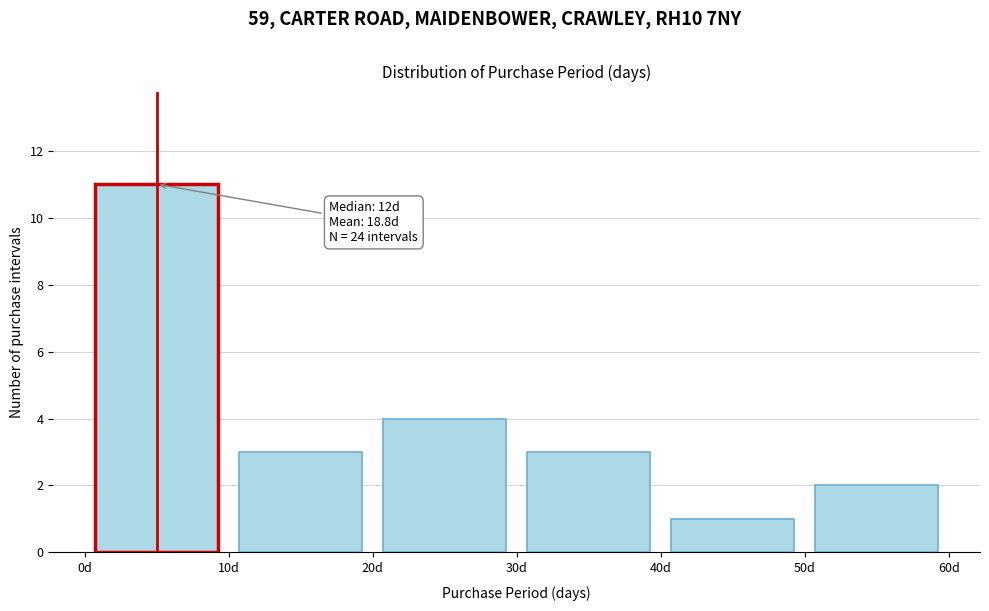

Over which range of the x-axis is the bar tallest?

0 to 10